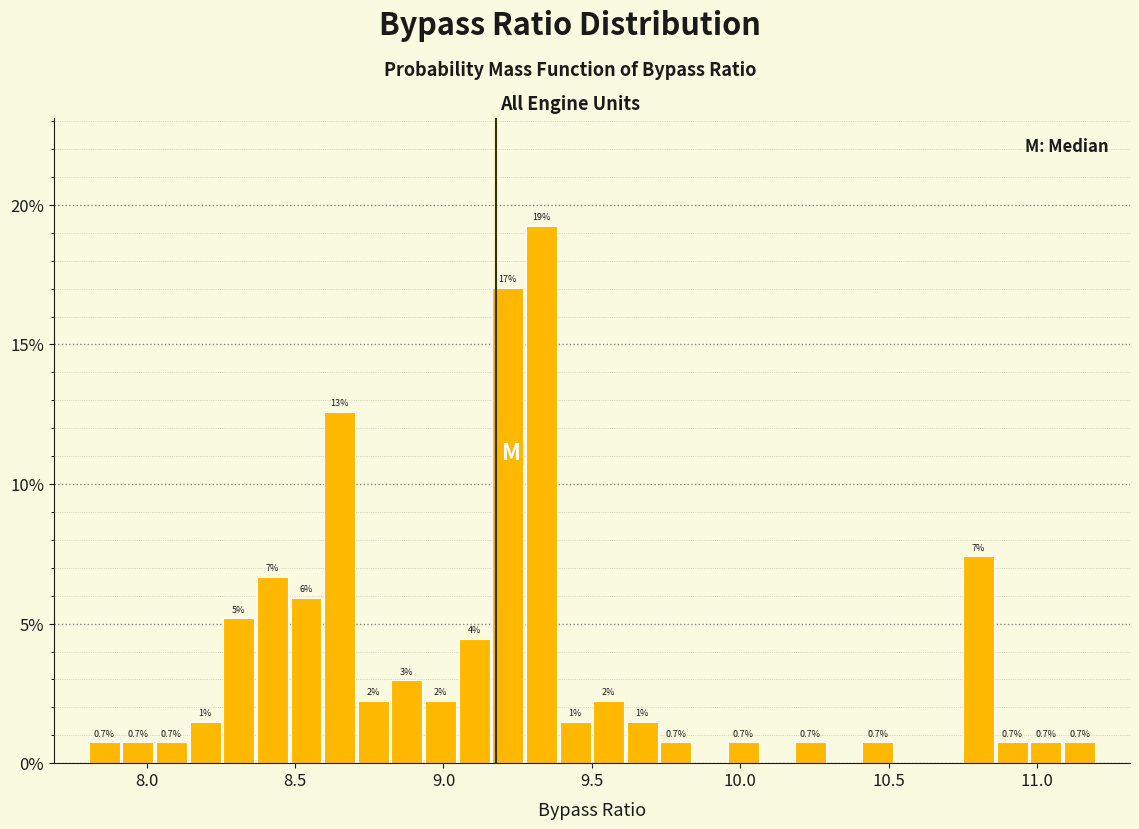

Read against the x-axis, roughly where is the centre of the tallest bar?

9.35